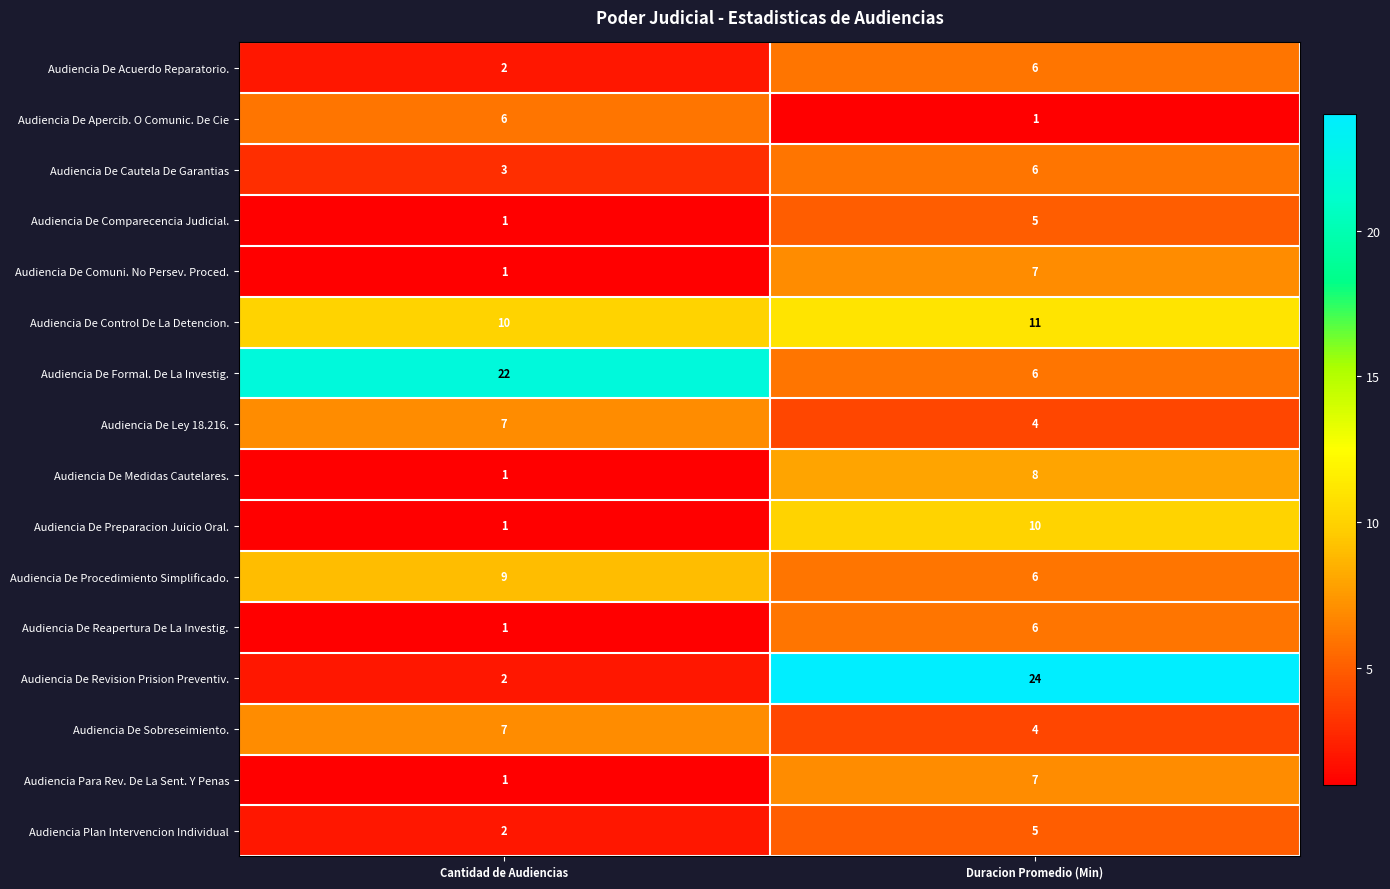

Rank the categories by Audiencia De Revision Prision Preventiv. value from highest to lowest.

Duracion Promedio (Min), Cantidad de Audiencias